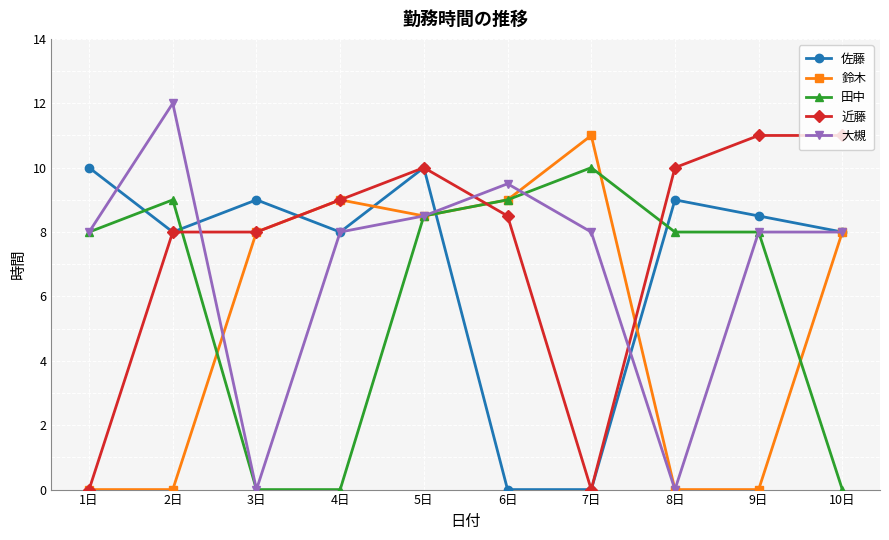

Between 4日 and 7日, which series saw the biggest shift?

田中